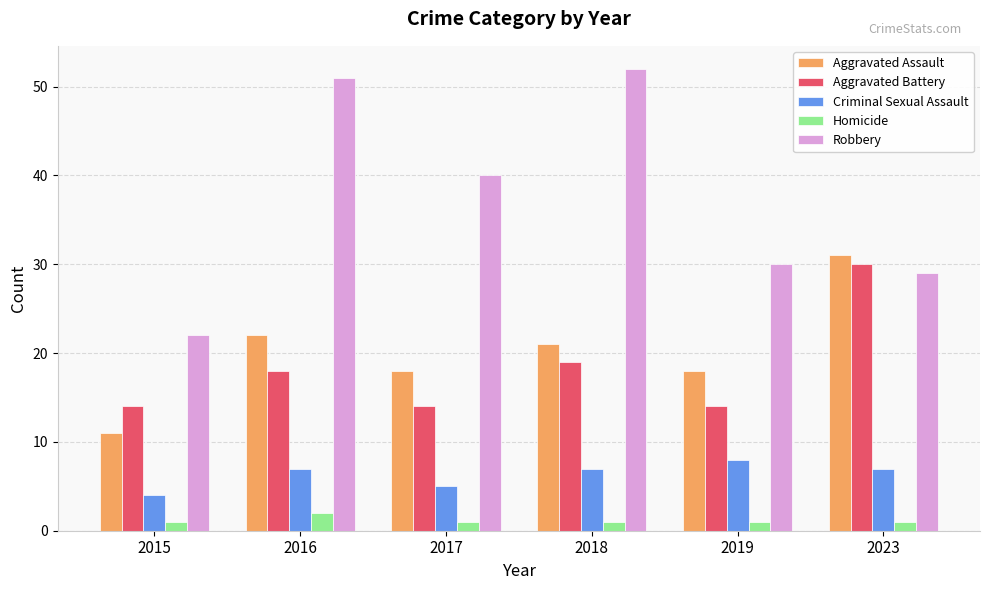

What is the greatest value displayed?

52